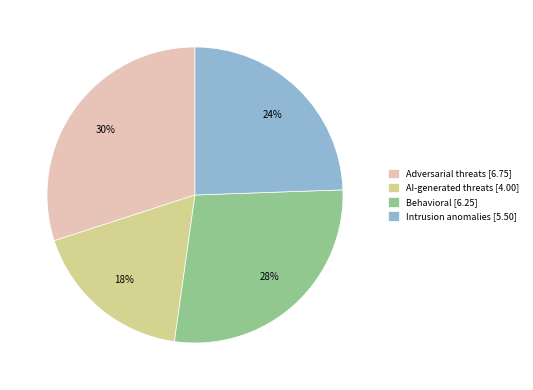

How many slices are in this pie chart?

4